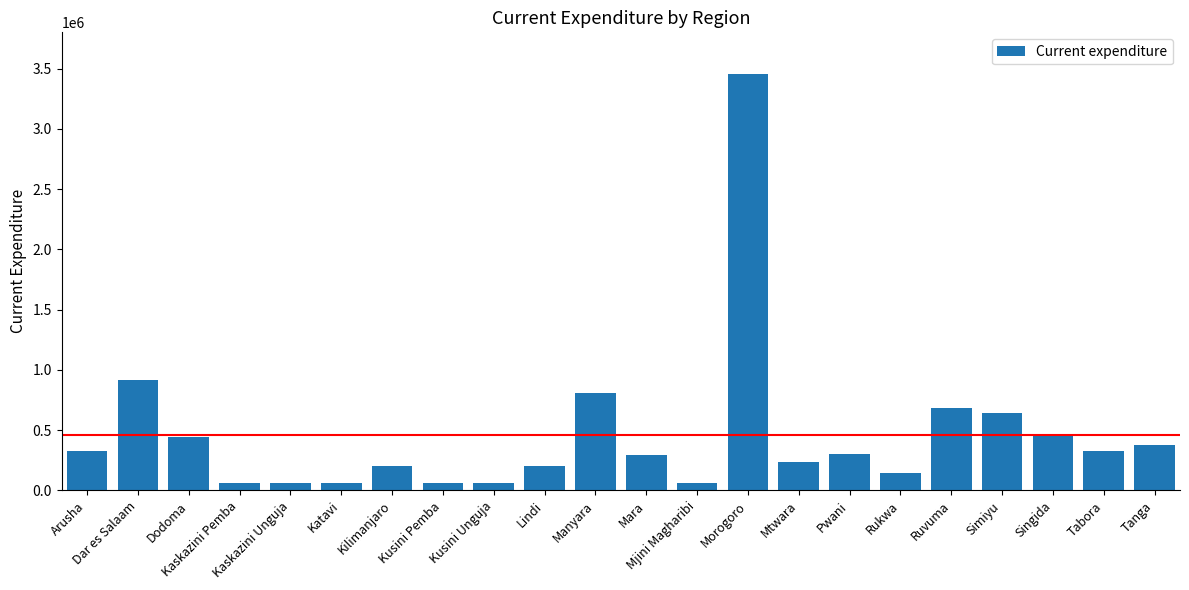

The chart shows a value of 517851.3 at Mara. True or false?

False